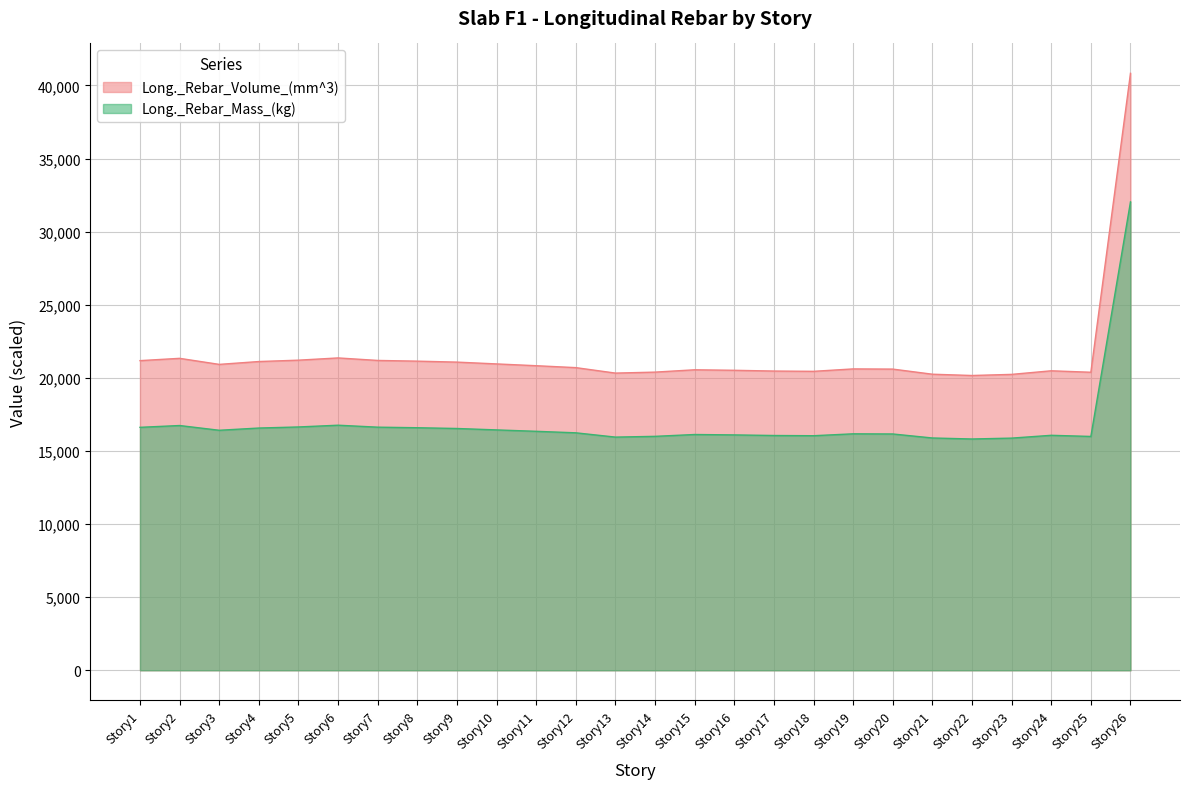

What are all the series names shown in the legend?

Long._Rebar_Volume_(mm^3), Long._Rebar_Mass_(kg)